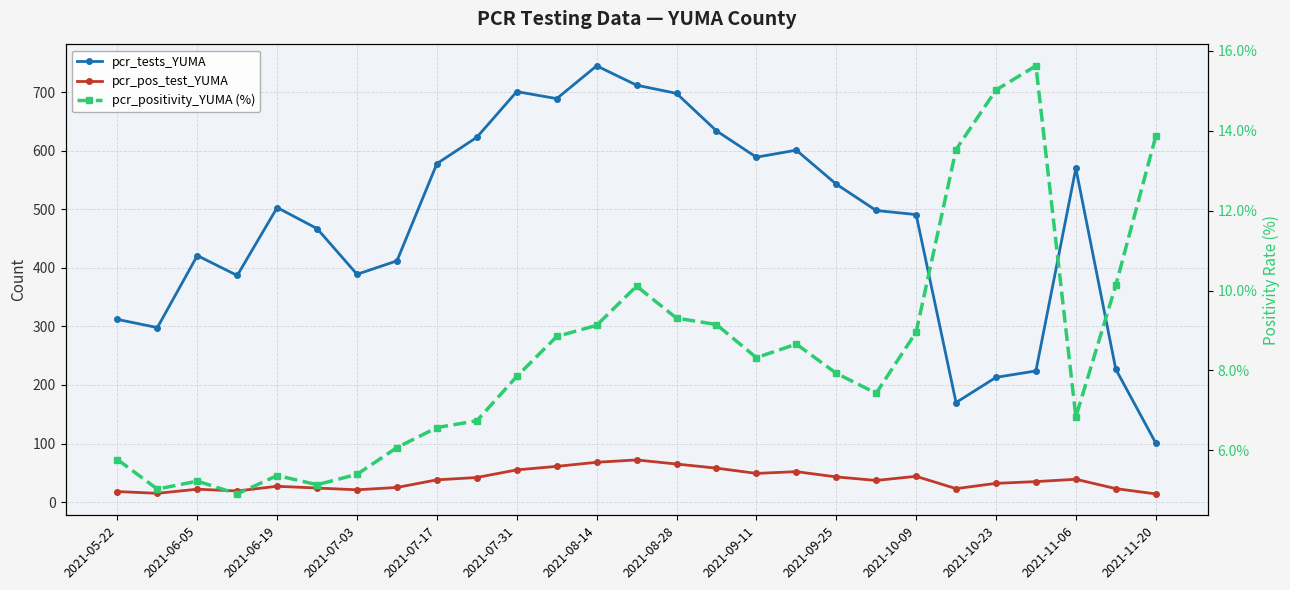

What is the total value across all series at 15?

701.1